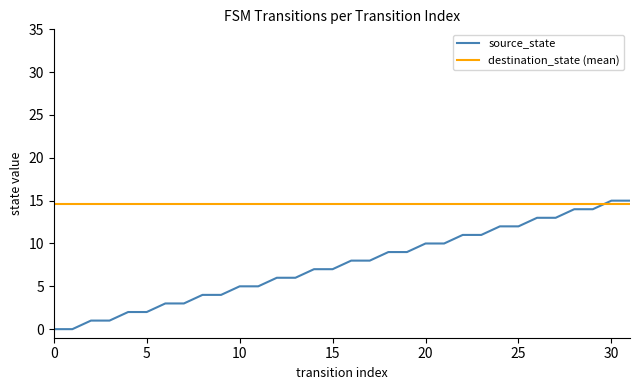

What is the maximum value shown in the chart?

15